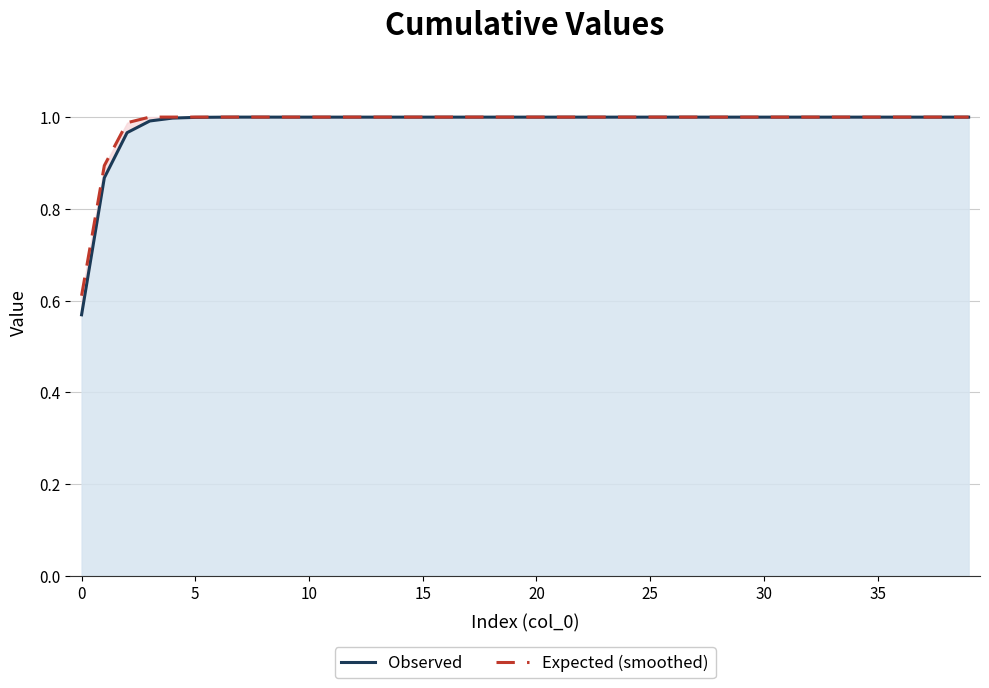

What are all the series names shown in the legend?

Observed, Expected (smoothed)